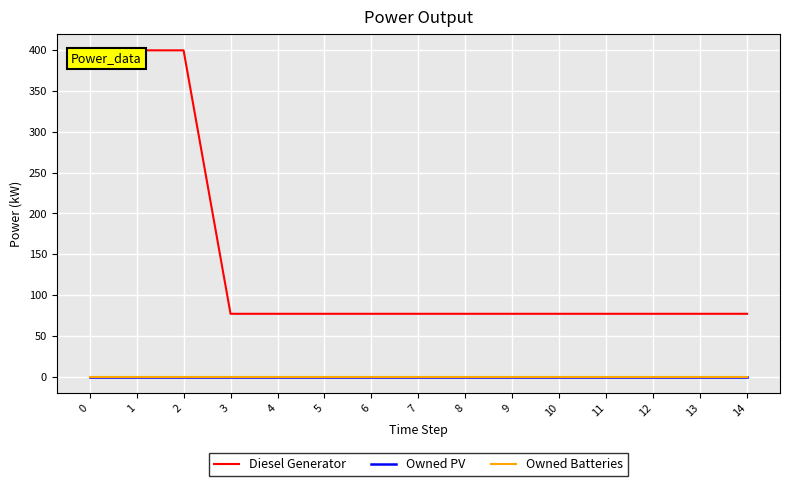

Is the value of Diesel Generator at 1 greater than the value of Owned Batteries at 8?

Yes